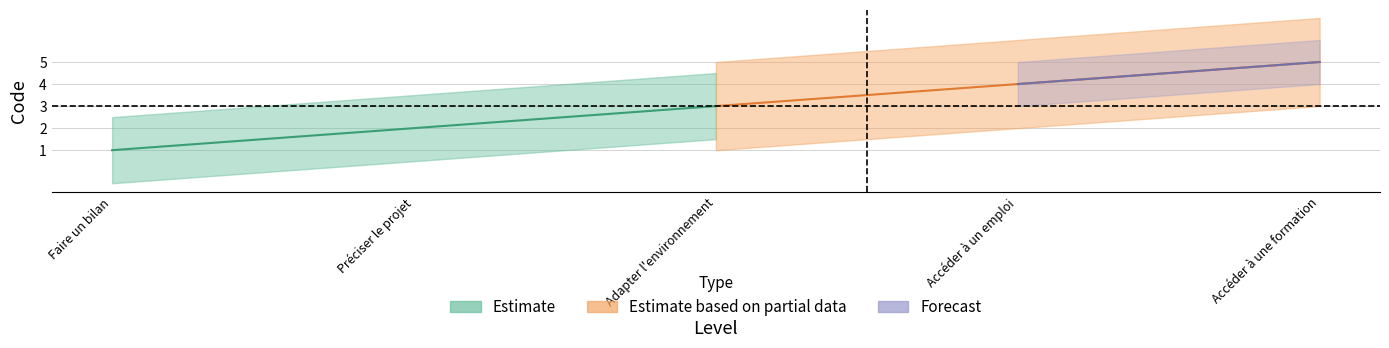

What is the difference between the values at Faire un bilan and Préciser le projet?

1